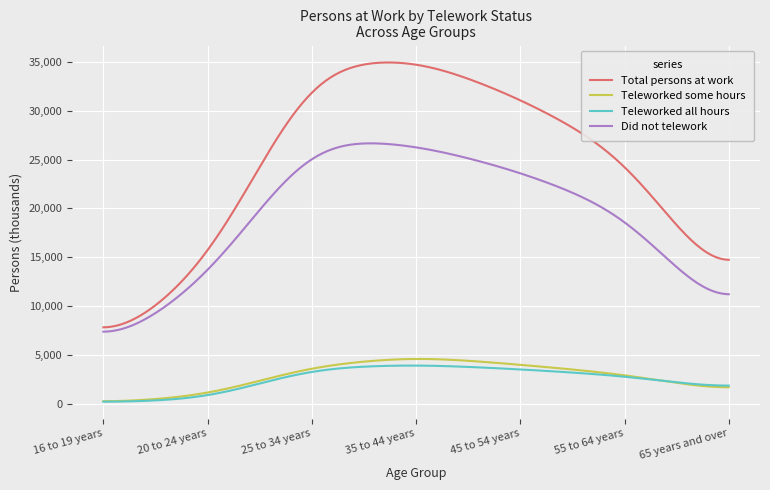

True or false: Did not telework and Total persons at work intersect in this chart.

False